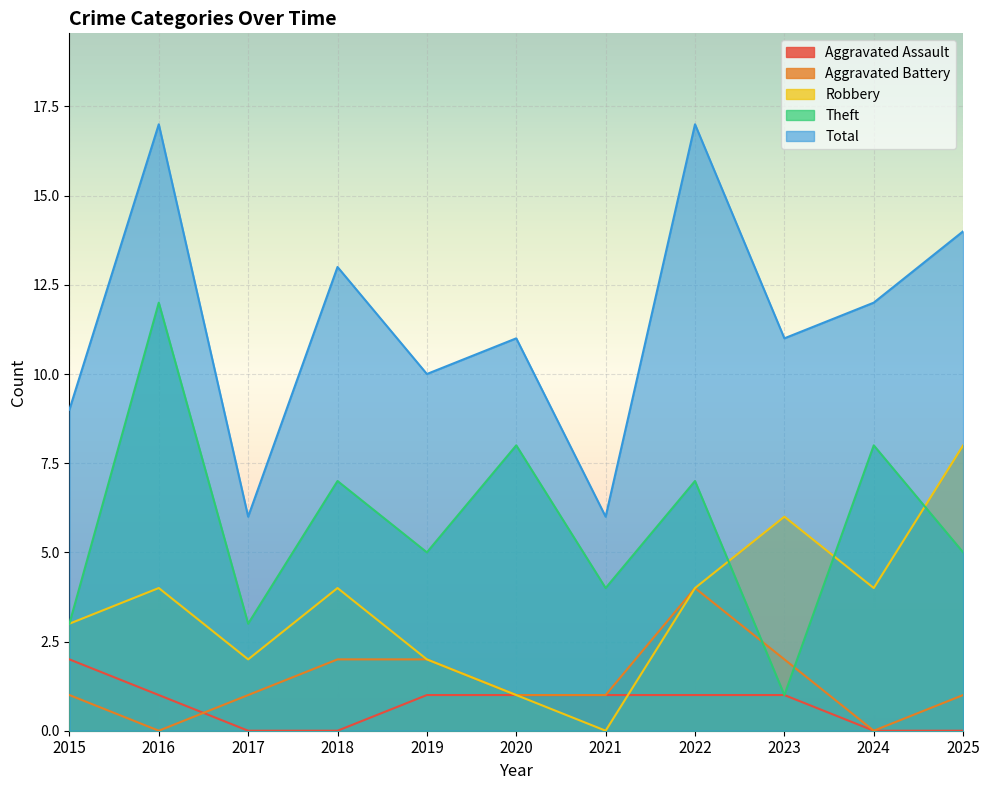

How many values in the Aggravated Battery series are below 1?

2